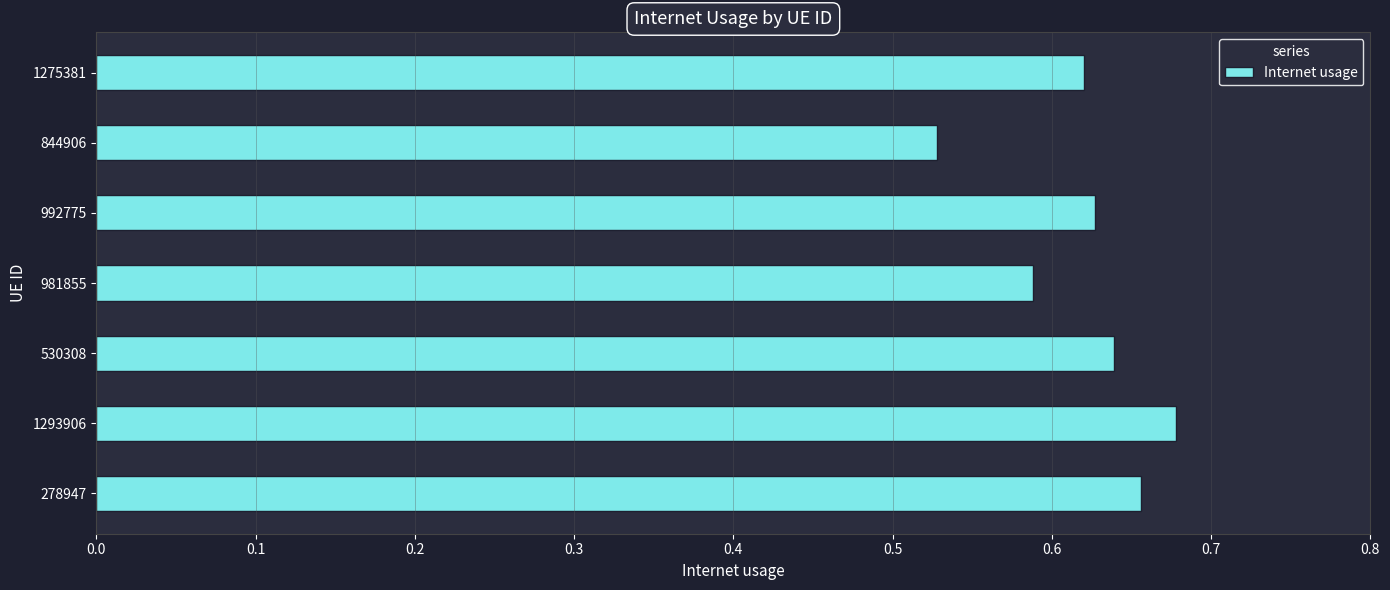

What is the sum of all values?

4.3